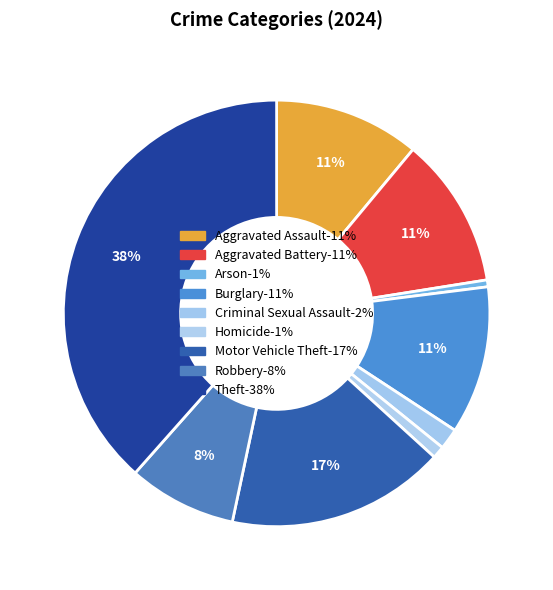

To the nearest percent, what is the difference between the Aggravated Assault and Motor Vehicle Theft slice percentages?

6%